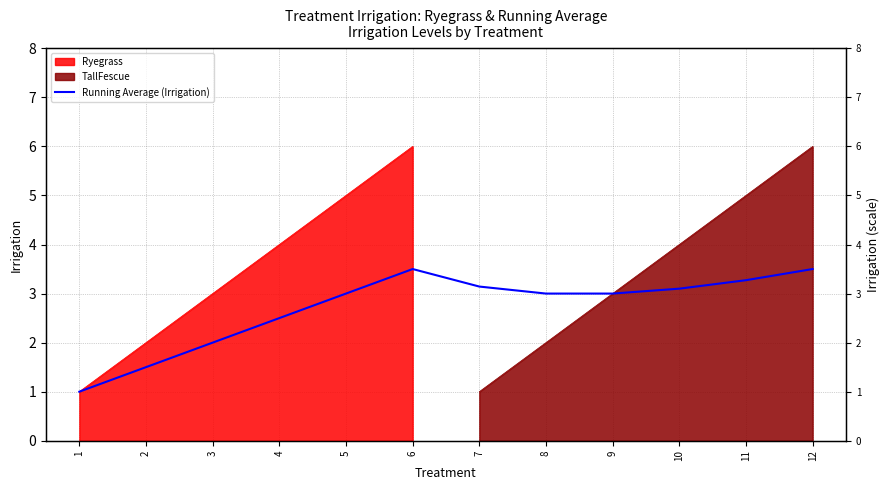

Between 6 and 8, which is larger?

6